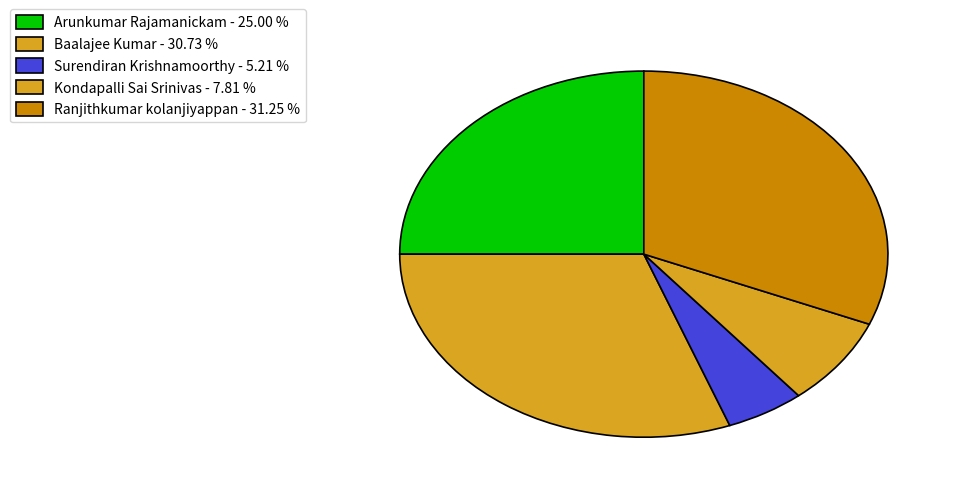

How many slices are in this pie chart?

5